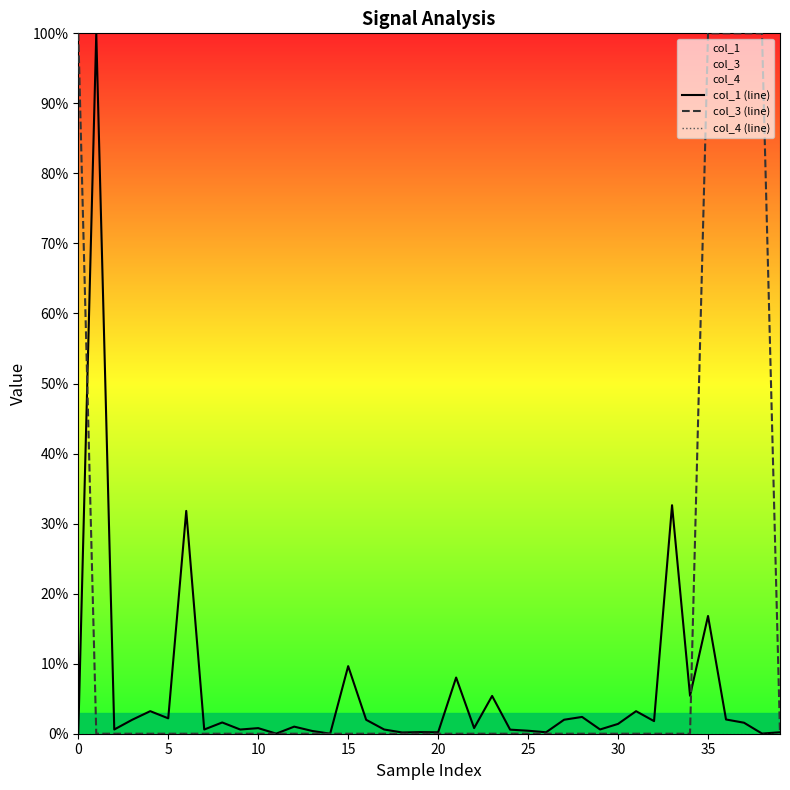

What is the difference between the maximum and minimum values in the col_3 (line) series?

100